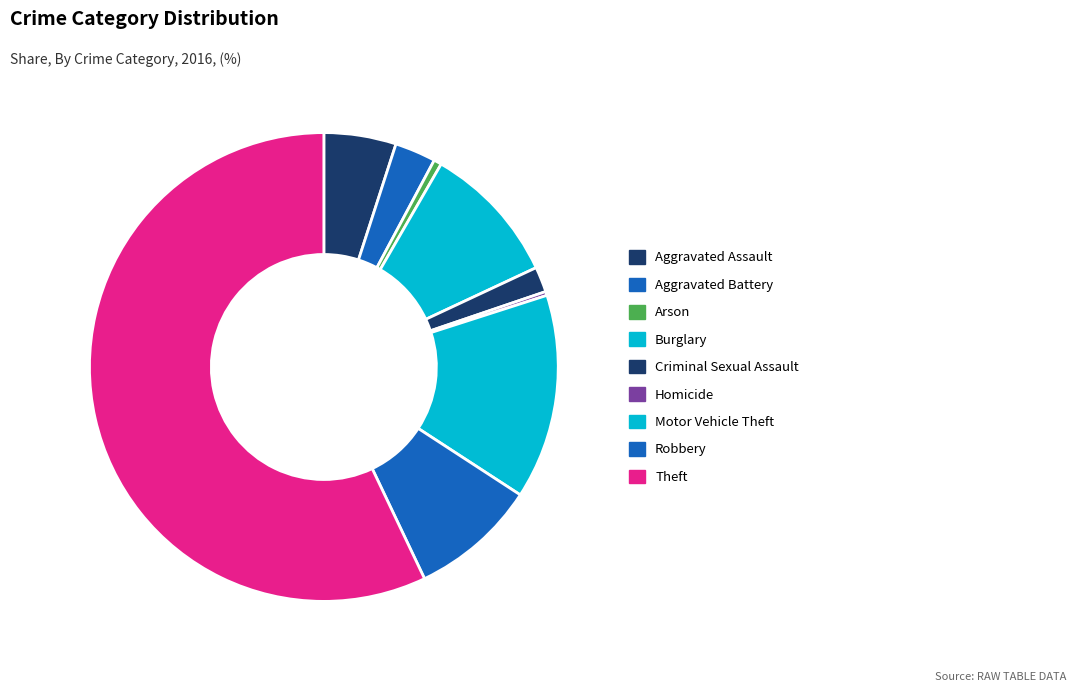

Count the number of slices in the pie.

9